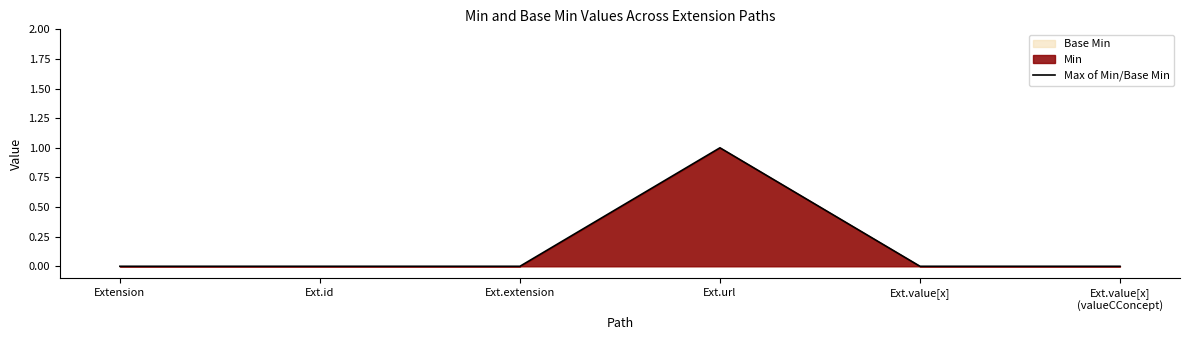

What is the maximum value shown in the chart?

1